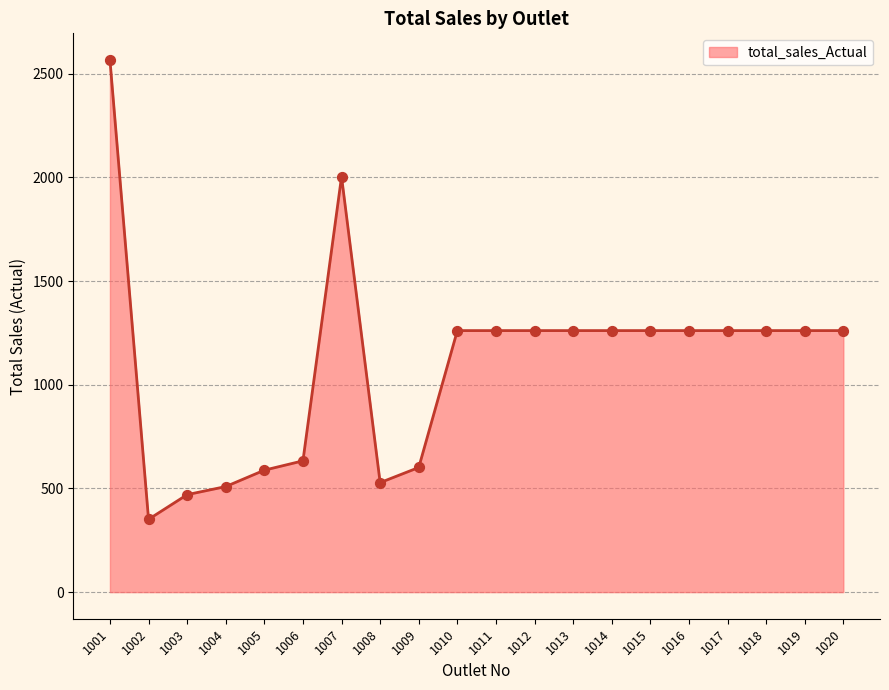

What is the ratio of the value at 1001 to the value at 1005?

4.4